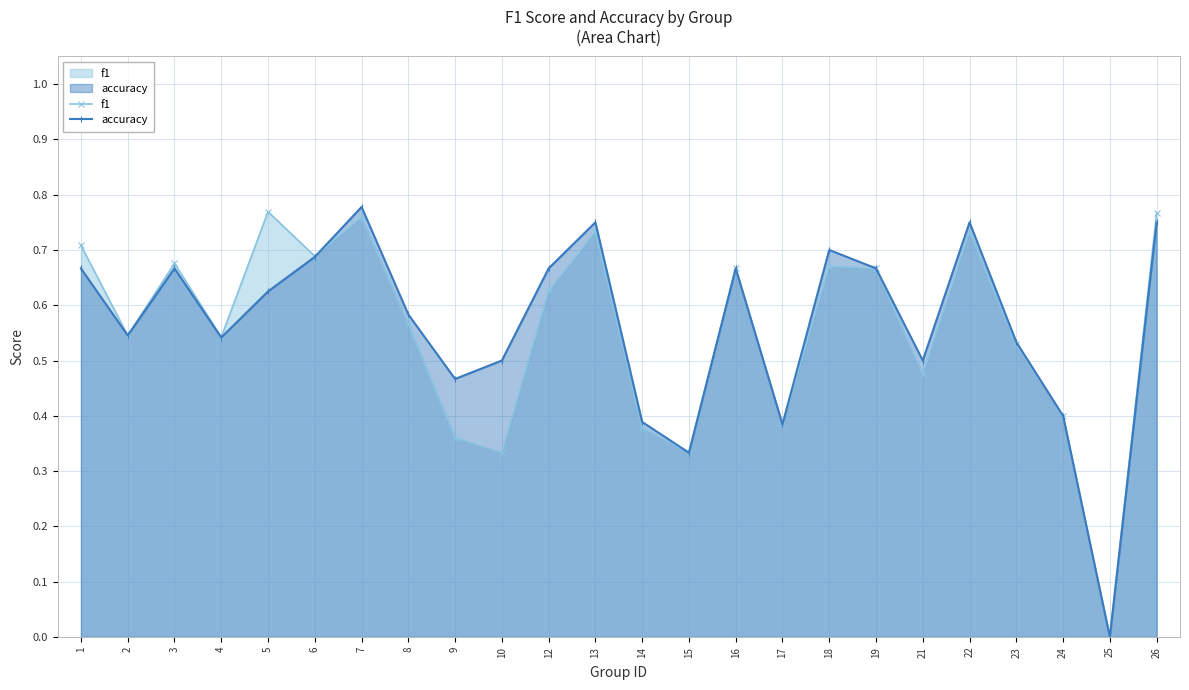

Reading left to right, what are all the values shown in this chart?

f1: 1=0.7	2=0.5	3=0.7	4=0.5	5=0.8	6=0.7	7=0.8	8=0.6	9=0.4	10=0.3	12=0.6	13=0.7	14=0.4	15=0.3	16=0.7	17=0.4	18=0.7	19=0.7	21=0.5	22=0.7	23=0.5	24=0.4	25=0.0	26=0.8
accuracy: 1=0.7	2=0.5	3=0.7	4=0.5	5=0.6	6=0.7	7=0.8	8=0.6	9=0.5	10=0.5	12=0.7	13=0.8	14=0.4	15=0.3	16=0.7	17=0.4	18=0.7	19=0.7	21=0.5	22=0.8	23=0.5	24=0.4	25=0.0	26=0.8